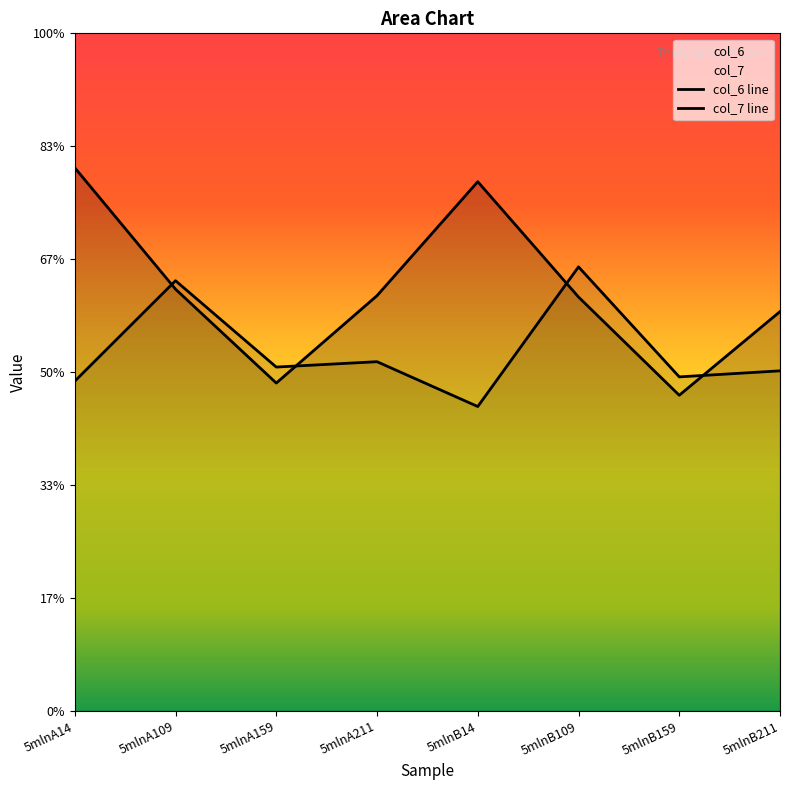

Reading left to right, transcribe all the data shown in this chart.

col_6: 9.6	7.5	5.8	7.4	9.4	7.3	5.6	7.1
col_7: 5.8	7.6	6.1	6.2	5.4	7.9	5.9	6.0